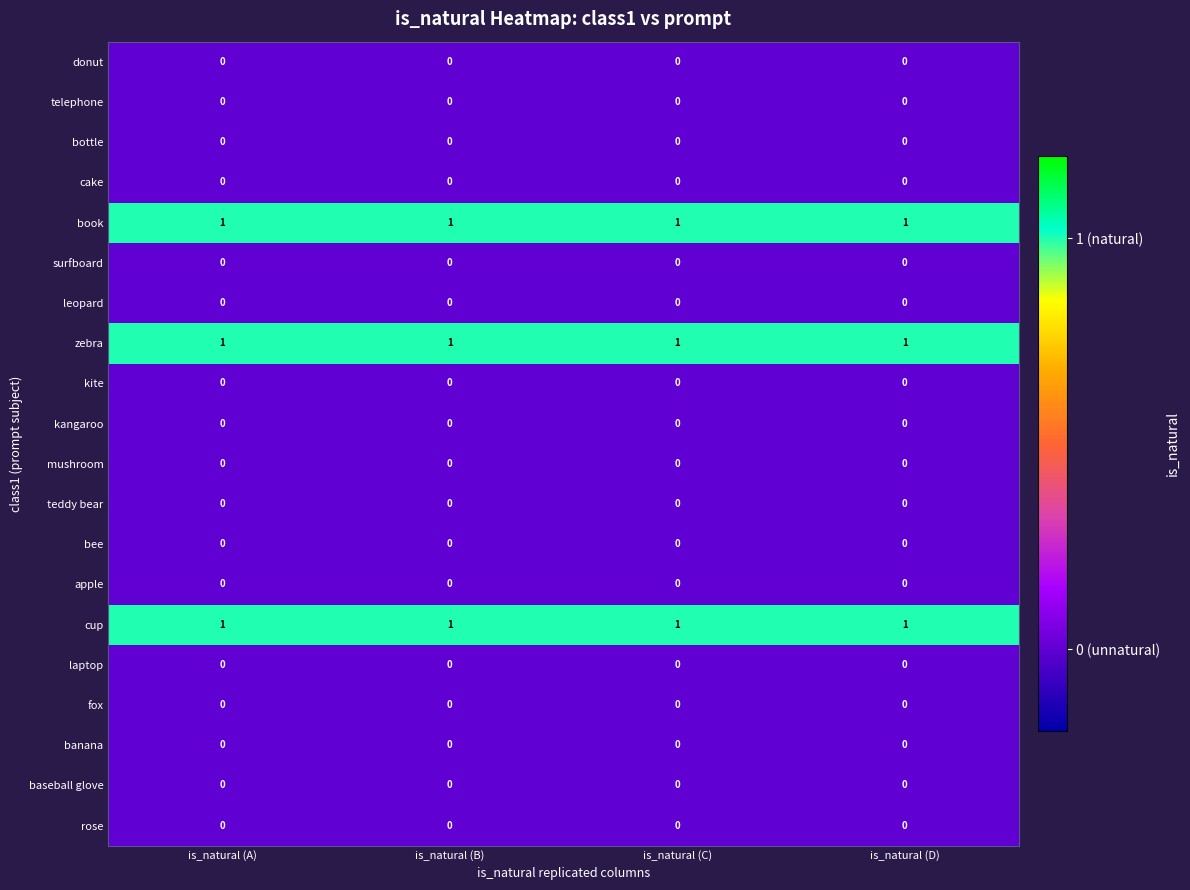

At how many categories does at least one series exceed 0?

4